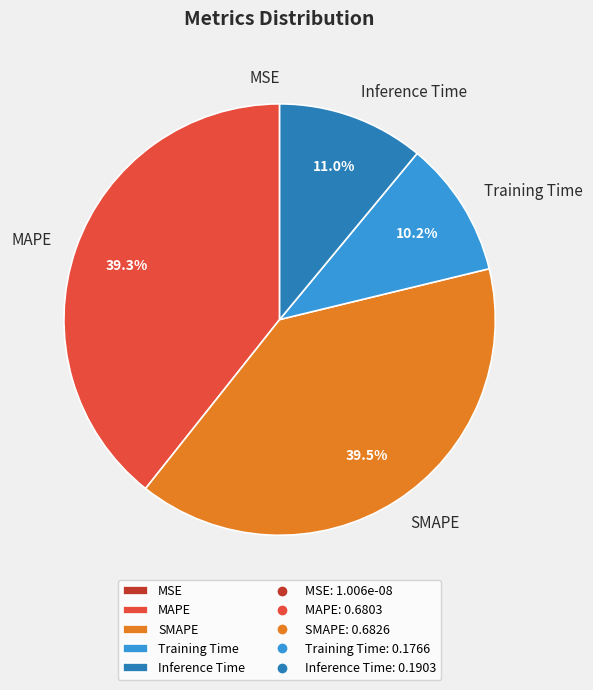

How much of the chart is everything except Training Time?

89.8%